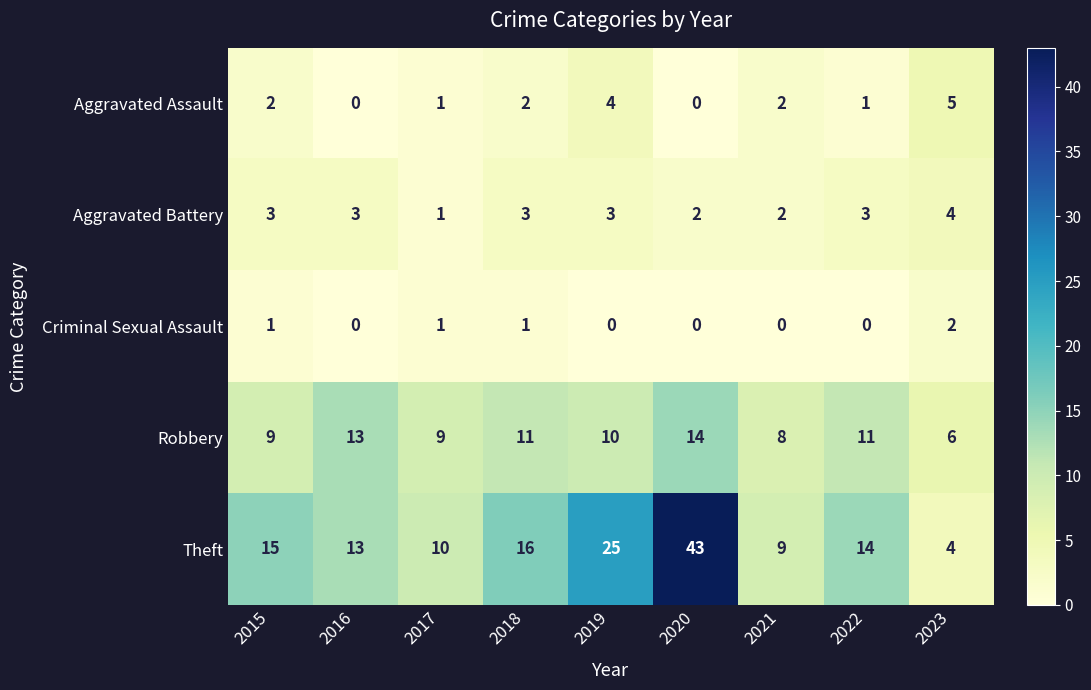

Which series has the largest total across all categories?

Theft